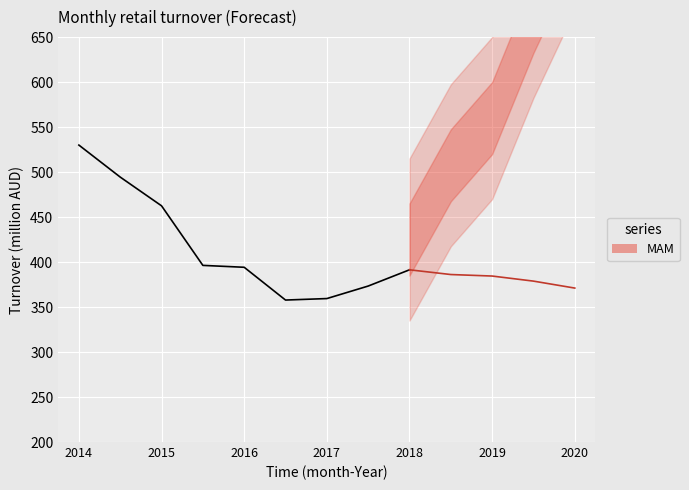

What is the difference between the second highest and minimum values?

15.1